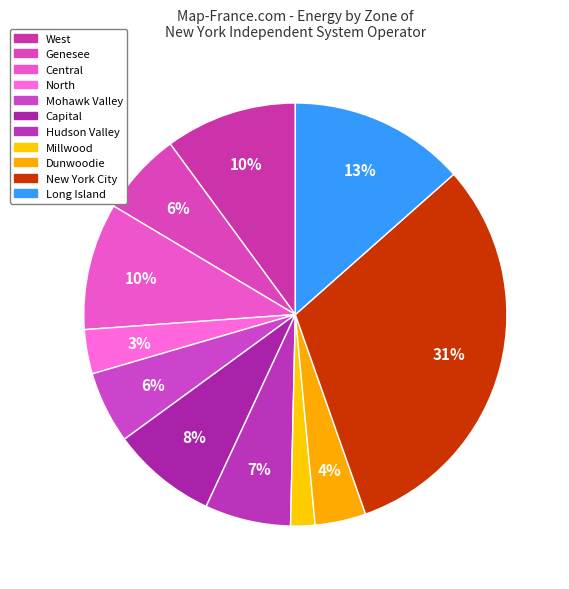

To the nearest percent, what percentage of the pie is Mohawk Valley?

6%